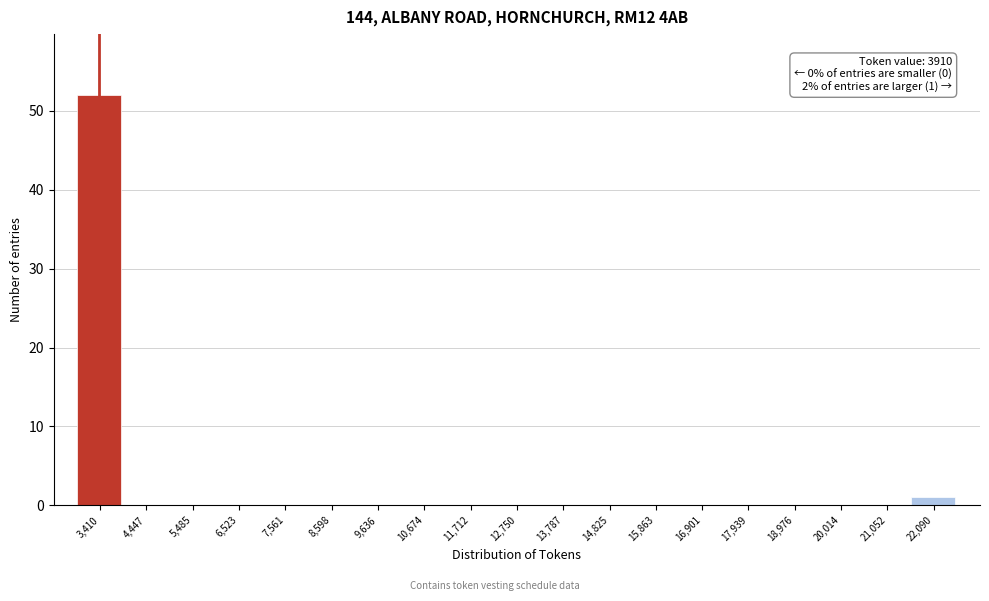

Reading left to right, what are all the values shown in this chart?

3,410=52	4,447=0	5,485=0	6,523=0	7,561=0	8,598=0	9,636=0	10,674=0	11,712=0	12,750=0	13,787=0	14,825=0	15,863=0	16,901=0	17,939=0	18,976=0	20,014=0	21,052=0	22,090=1